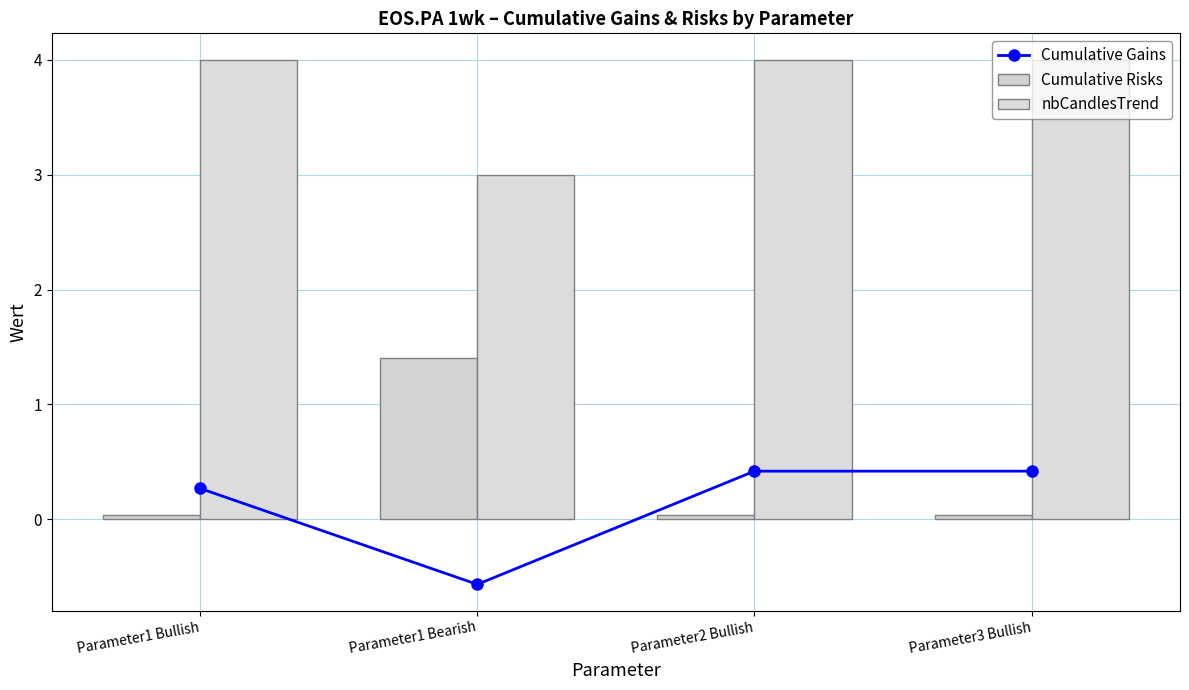

Which series has the largest range (max minus min)?

Cumulative Risks